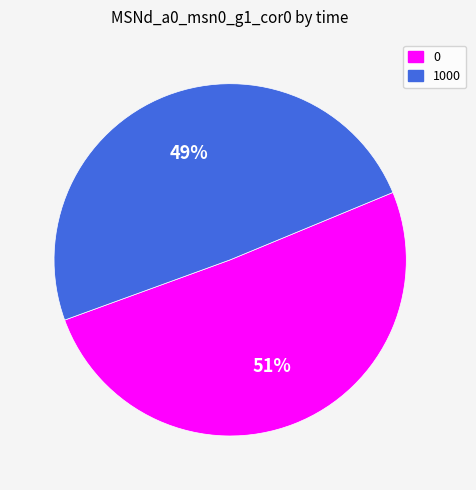

To the nearest percent, what portion does 1000 represent?

49%